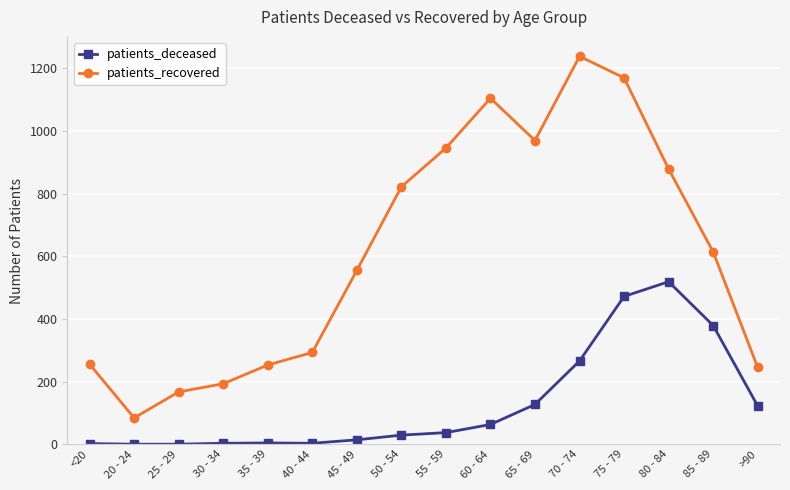

Is it true that patients_deceased equals 2 at <20?

True